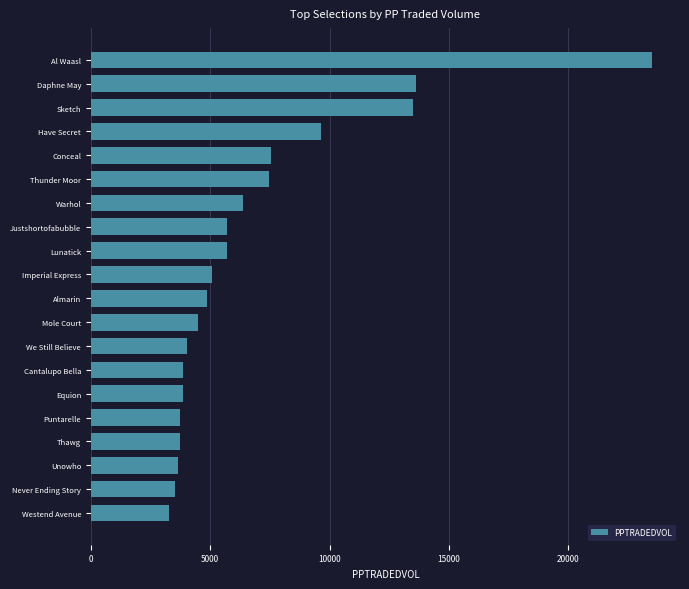

How many bars are there in total?

20